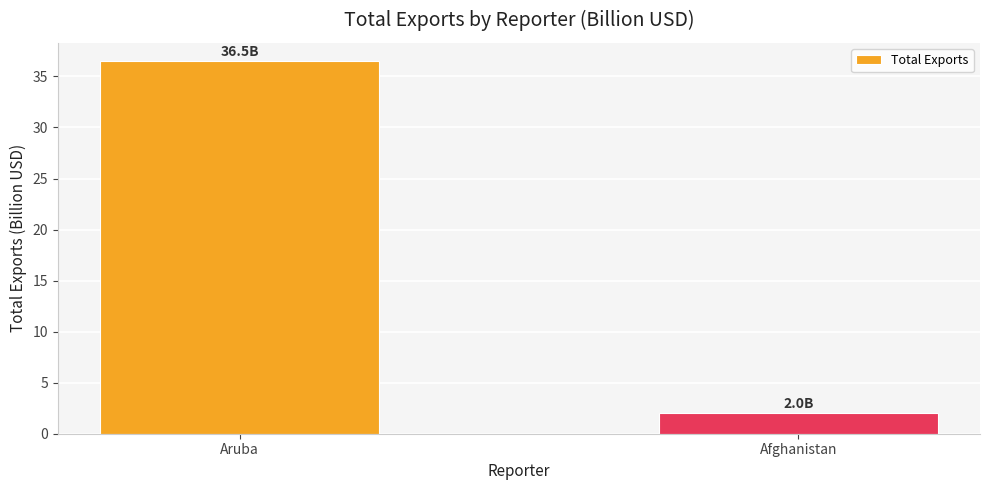

Rank the categories by value from highest to lowest.

Aruba, Afghanistan